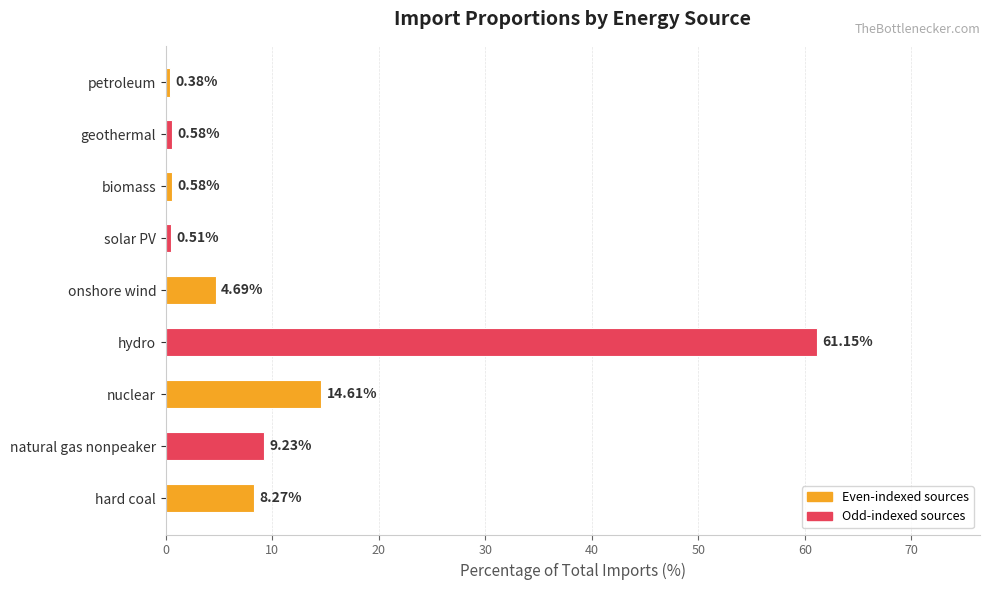

What is the difference between the maximum and minimum values?

60.8